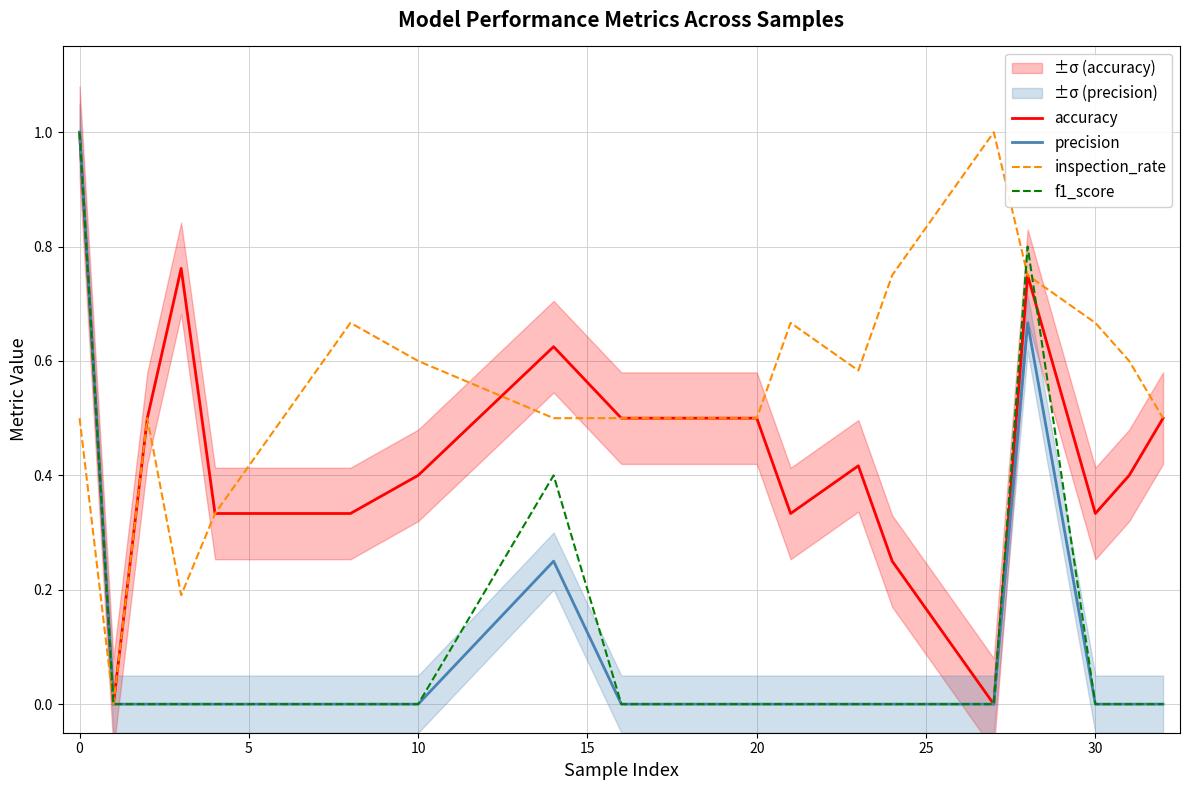

What is the highest value of the inspection_rate series?

1.0